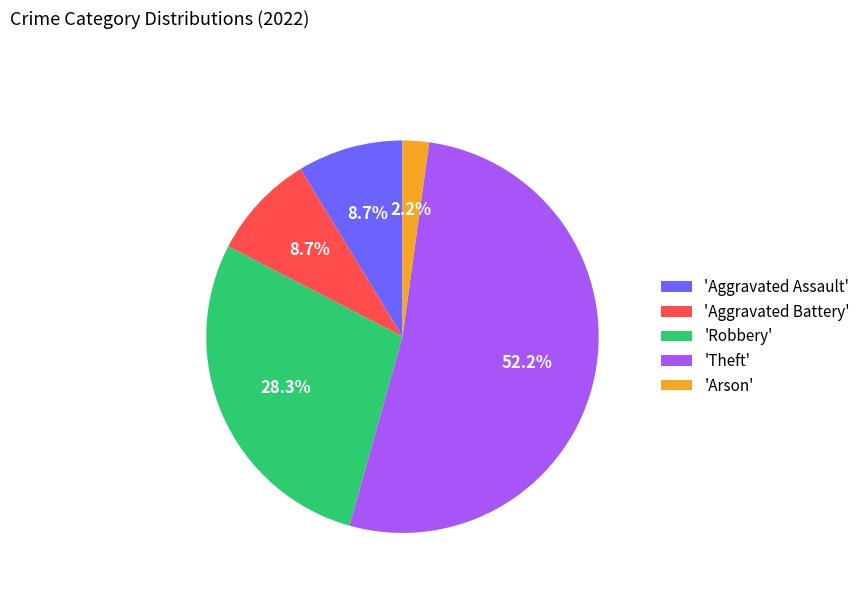

What is the smallest slice in the pie chart?

'Arson'